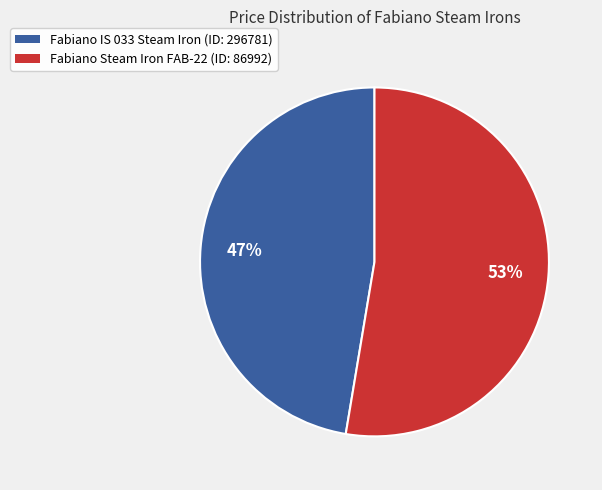

Does any single category account for the majority?

Yes